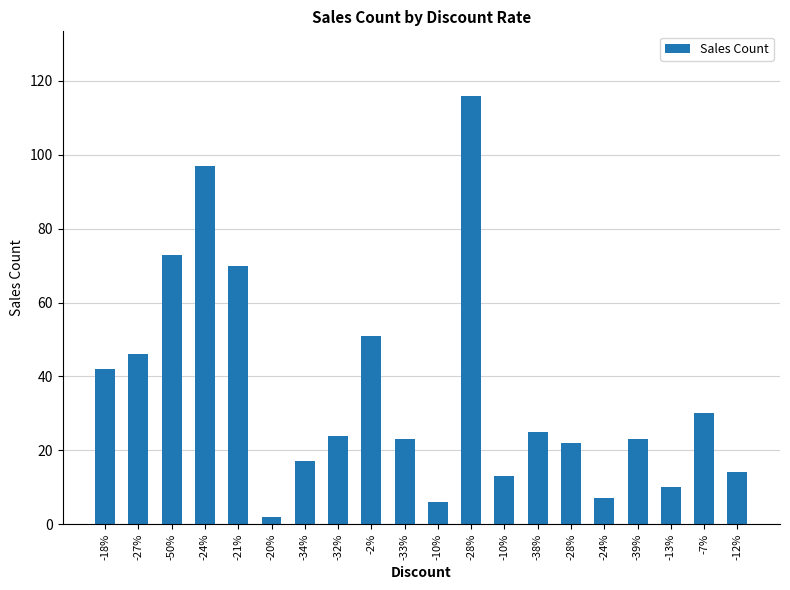

What is the value of the 9th bar from the left?

51